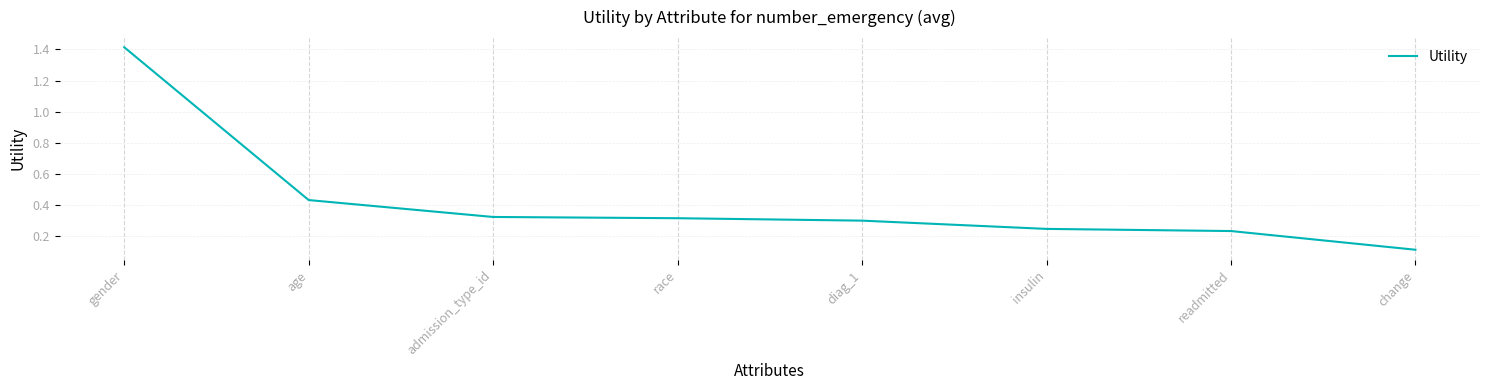

What position from the left is insulin?

6